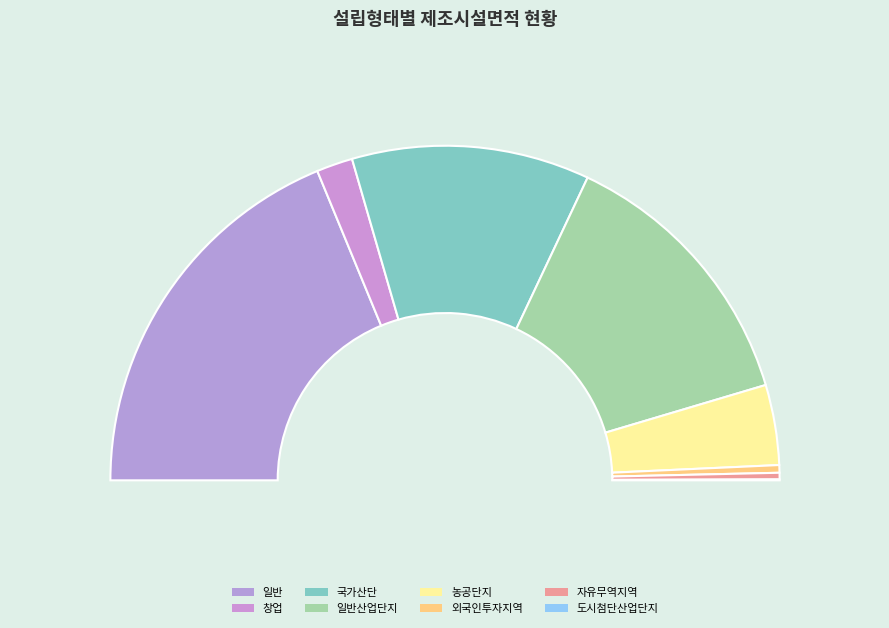

To the nearest percent, what is the average slice percentage?

12%